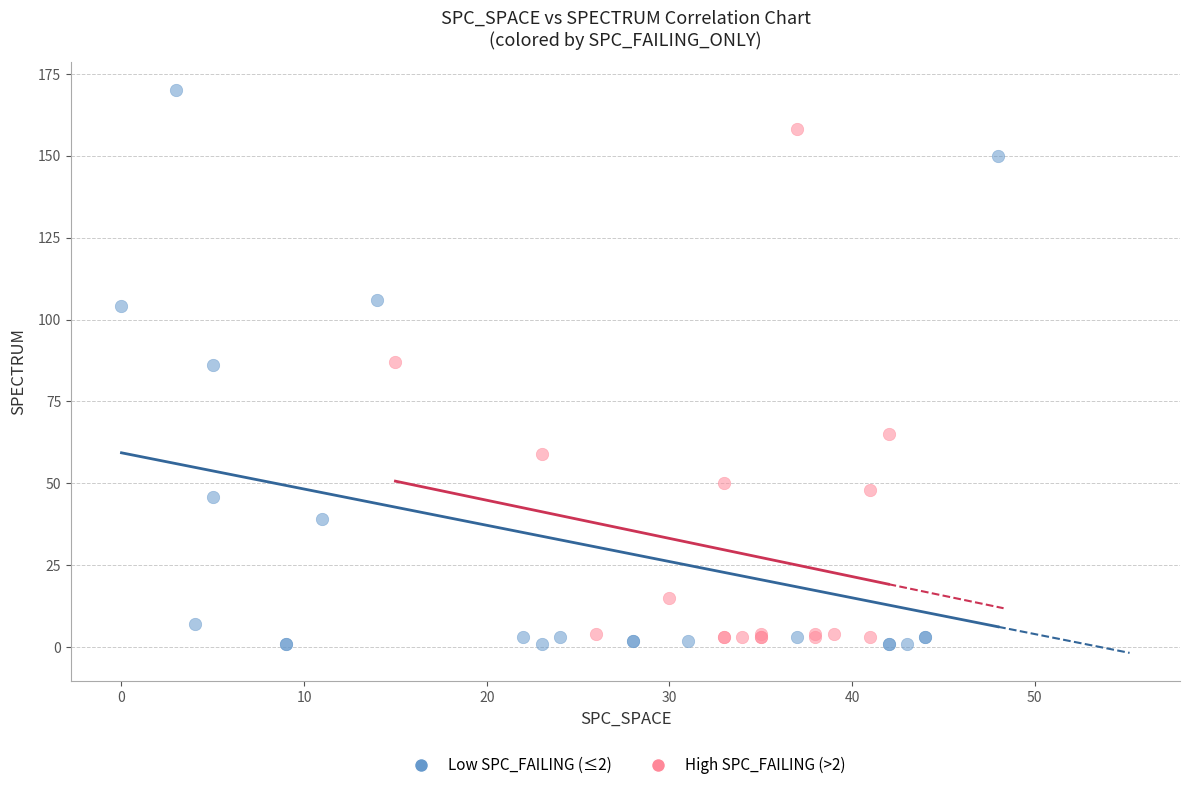

Which series contains the lowest Y value?

Low SPC_FAILING (≤2)